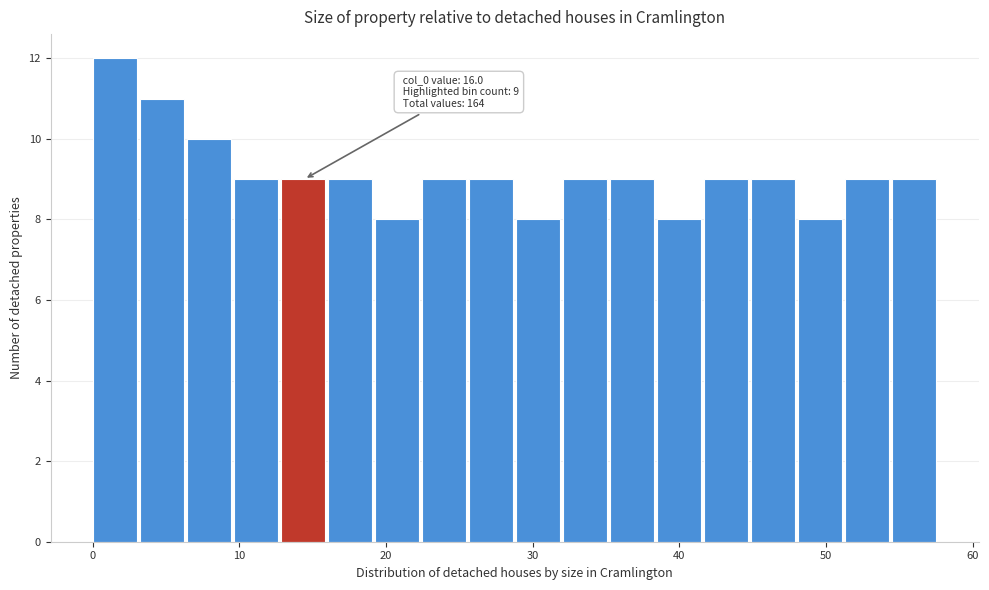

Read against the x-axis, roughly where is the centre of the tallest bar?

2